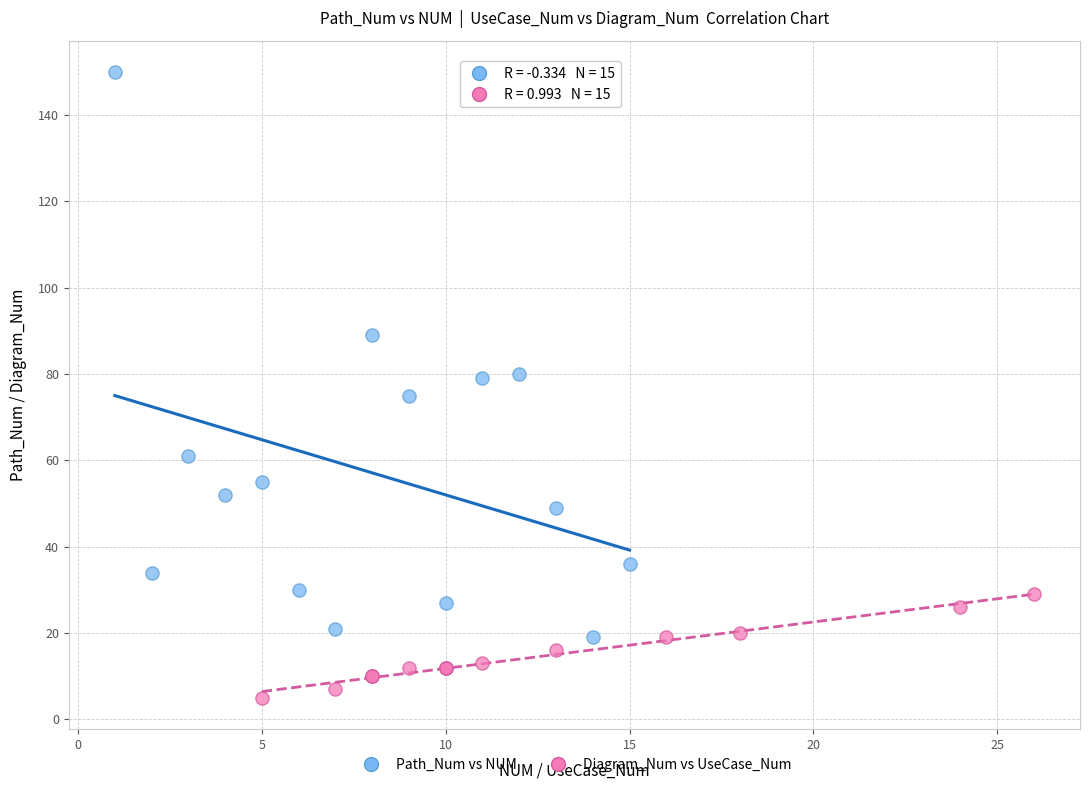

Which series has the widest spread of Y values?

Path_Num vs NUM